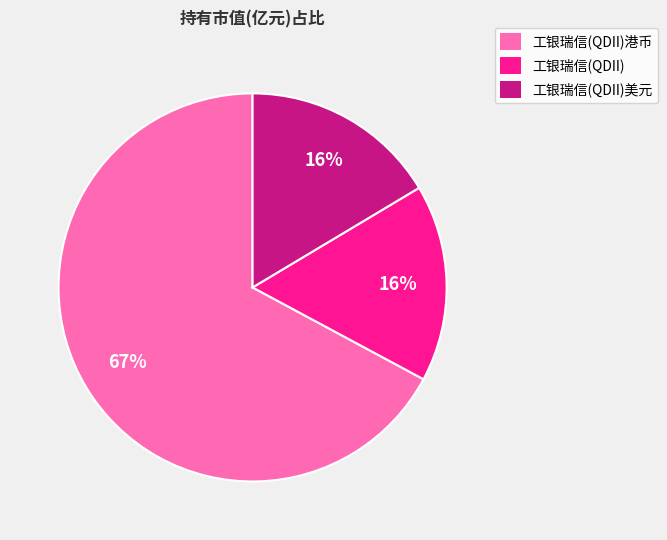

To the nearest percent, what is the average slice percentage?

33%